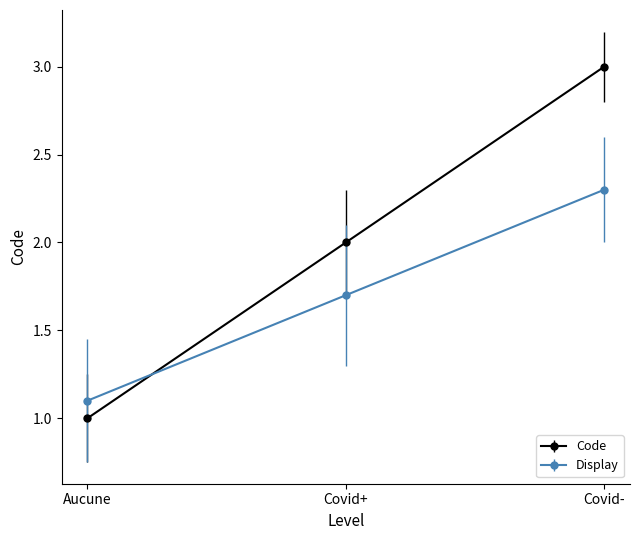

What is the spread (max minus min) of values at Covid+?

0.3